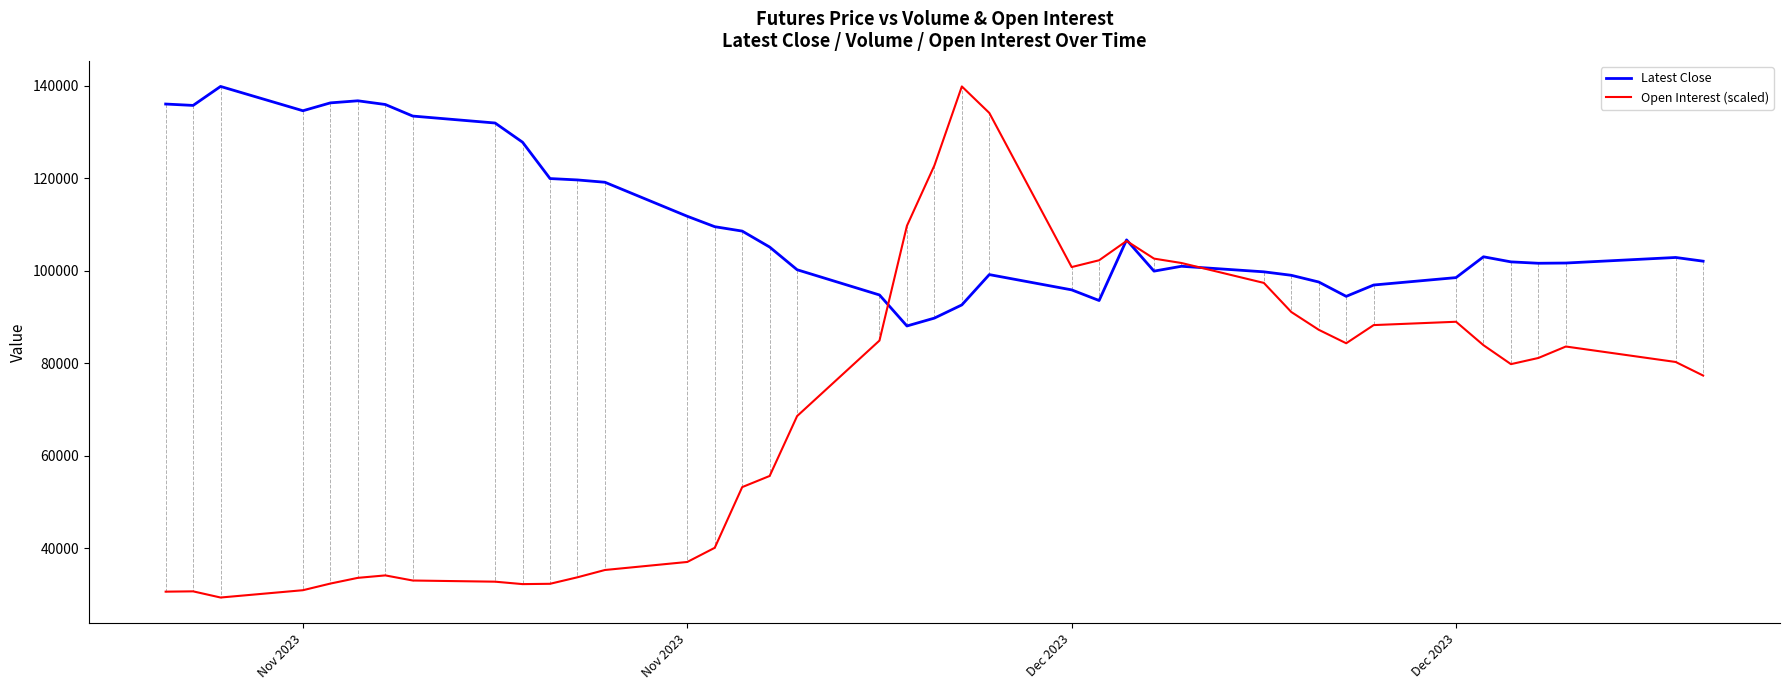

Rank the series by their average value, from highest to lowest.

Latest Close, Open Interest (scaled)